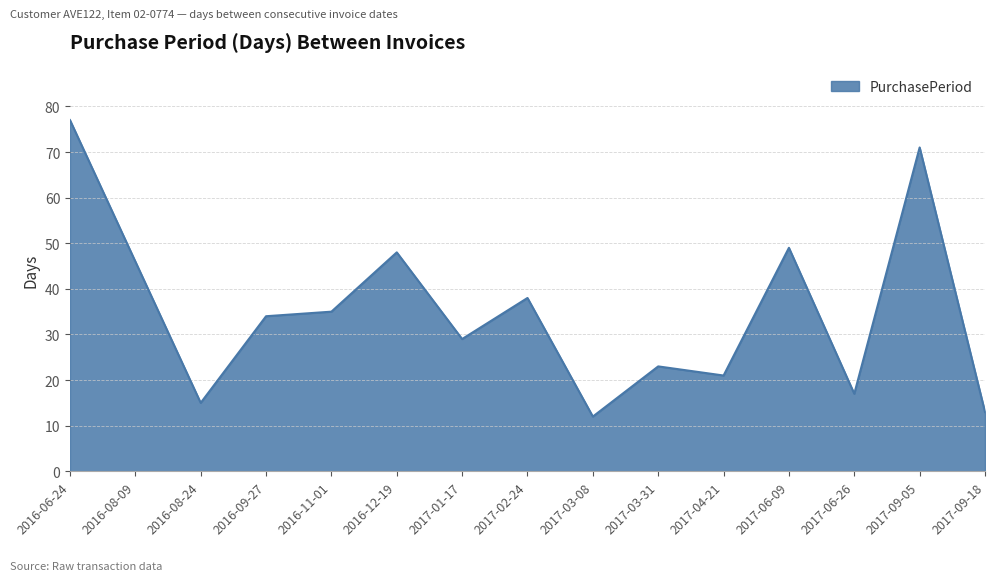

At which label does the data first exceed 34?

2016-06-24